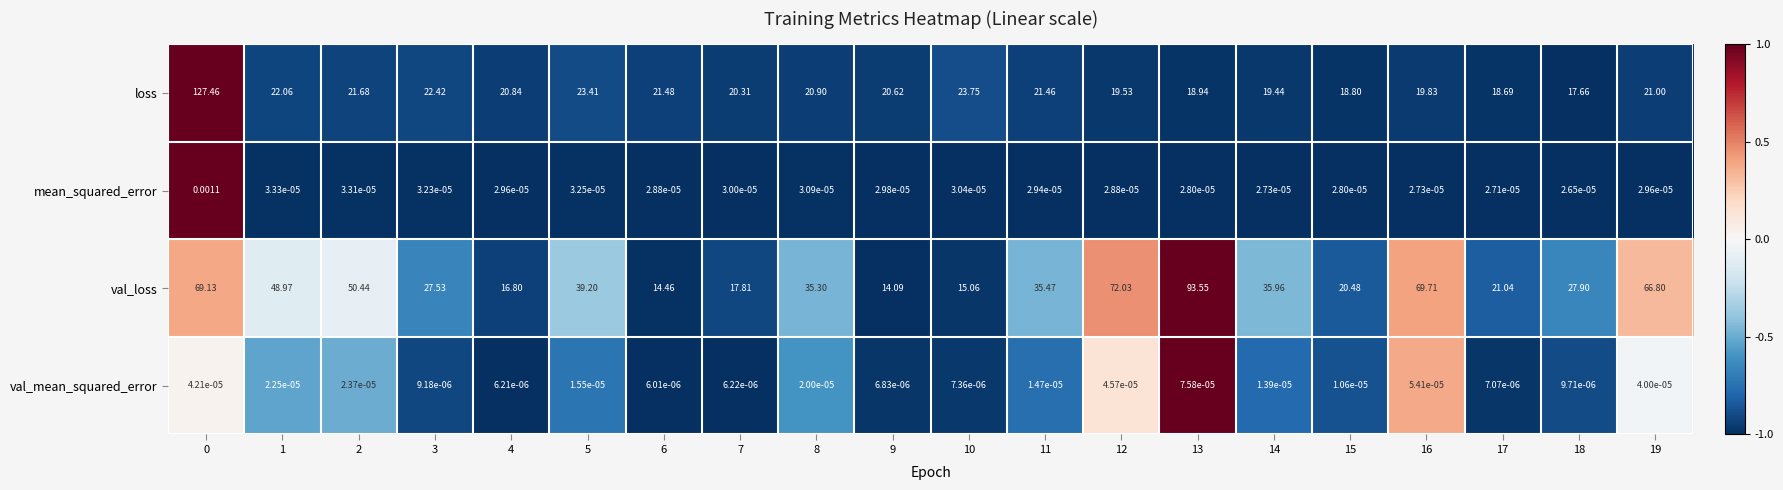

Between 7 and 16, which series saw the biggest shift?

val_loss